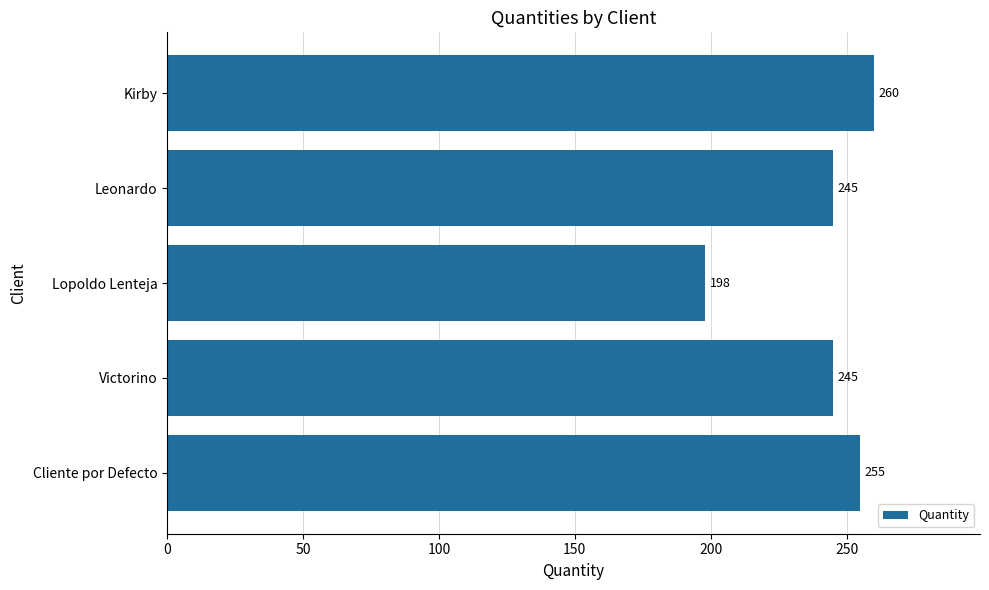

Reading top to bottom, extract all data points from this chart.

Kirby=260	Leonardo=245	Lopoldo Lenteja=198	Victorino=245	Cliente por Defecto=255